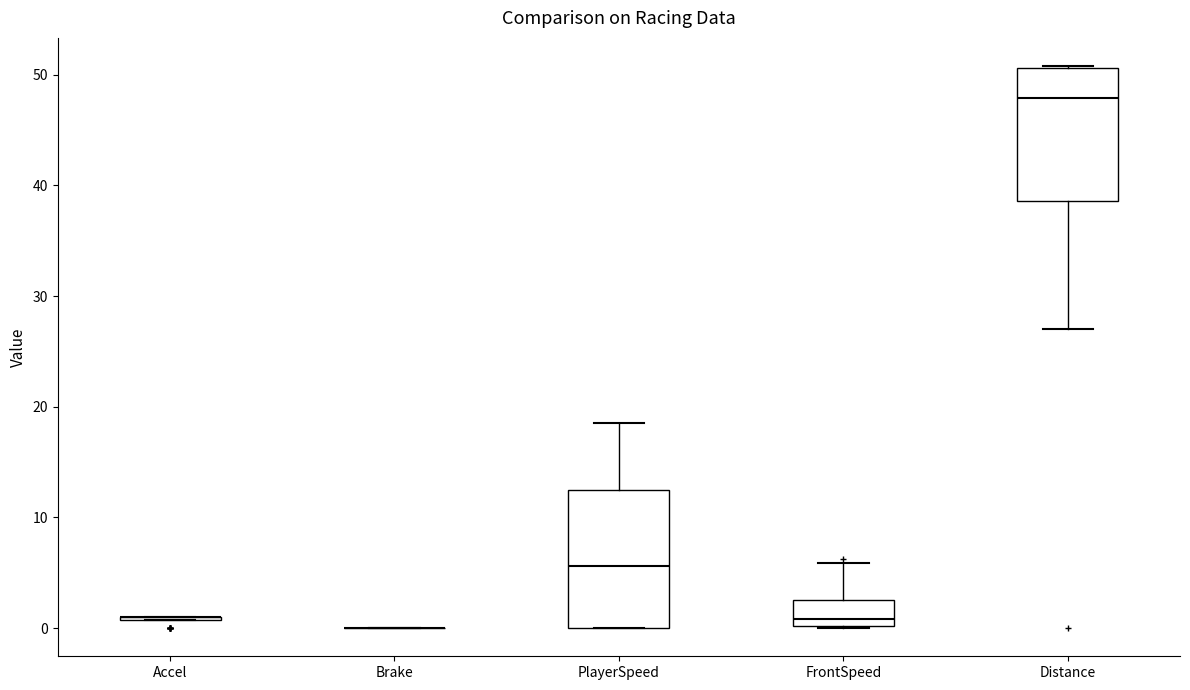

Reading left to right, transcribe this box plot: for each box, give where its median line is, the range the box spans, and where its two whiskers end, as read against the y-axis. The values are not printed on the chart, so give them approximately, as read against the axis.

Accel: box collapsed to a line at 1, whiskers 1 to 1
Brake: box collapsed to a line at 0, whiskers 0 to 0
PlayerSpeed: median 6, box 0 to 13, whiskers 0 to 18
FrontSpeed: median 1, box 0 to 3, whiskers 0 to 6
Distance: median 48, box 39 to 51, whiskers 27 to 51